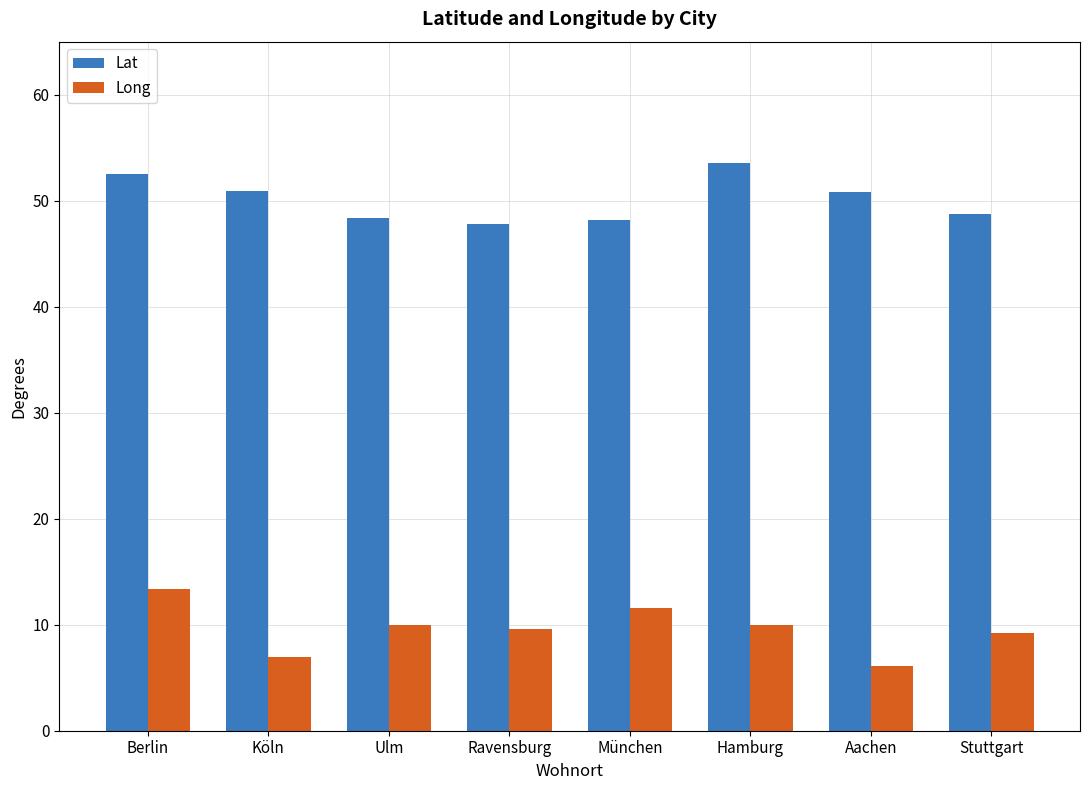

Where does the Long series first go above 9?

Berlin